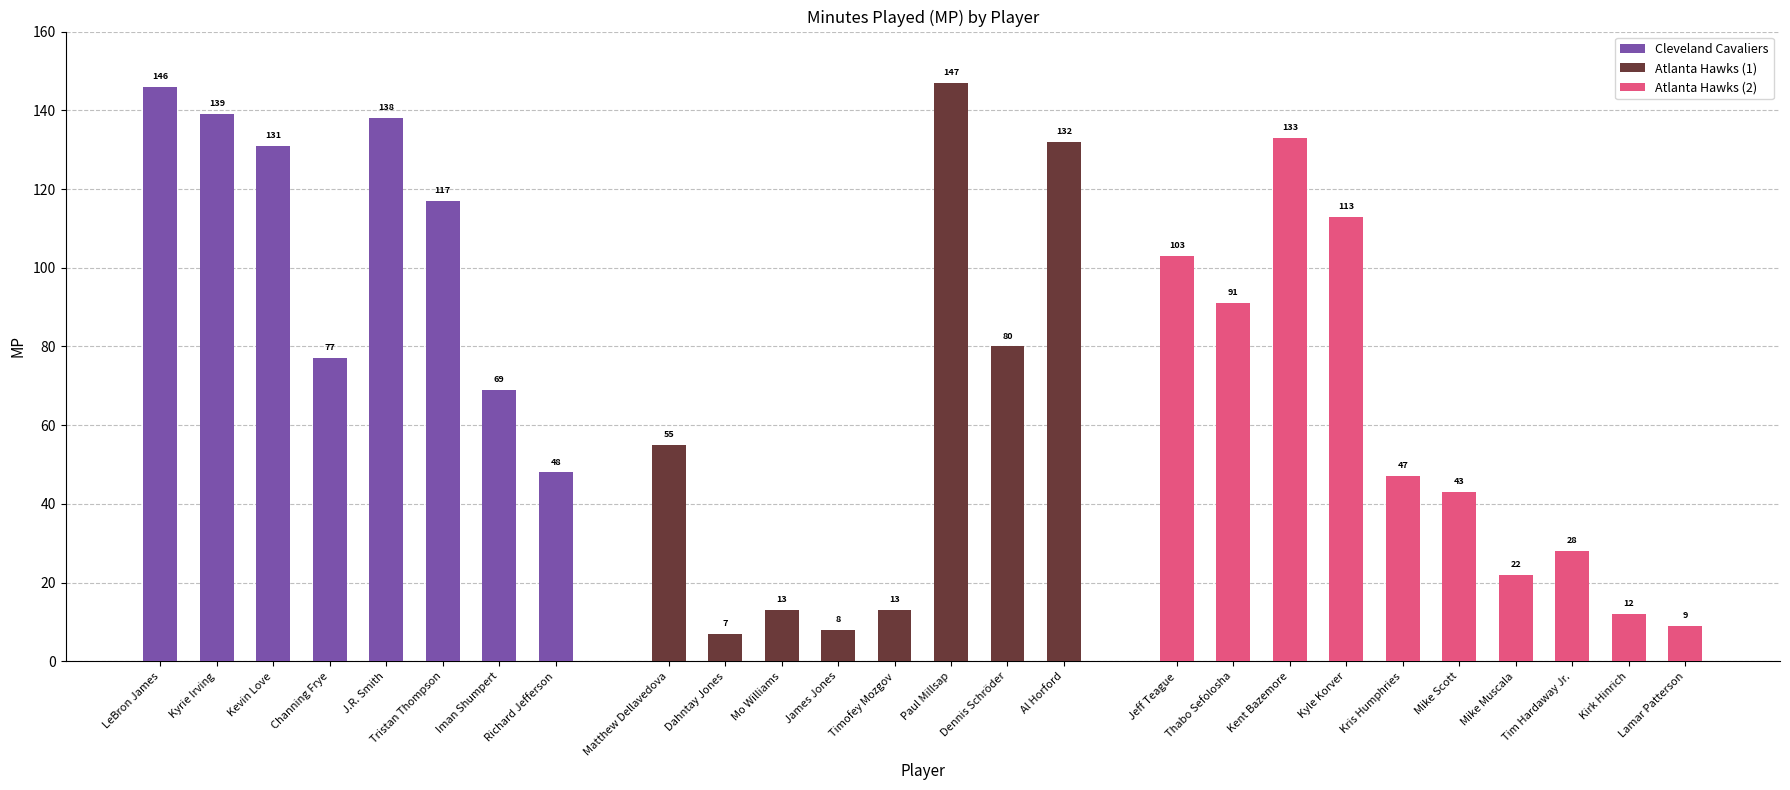

How many values exceed 77?

12